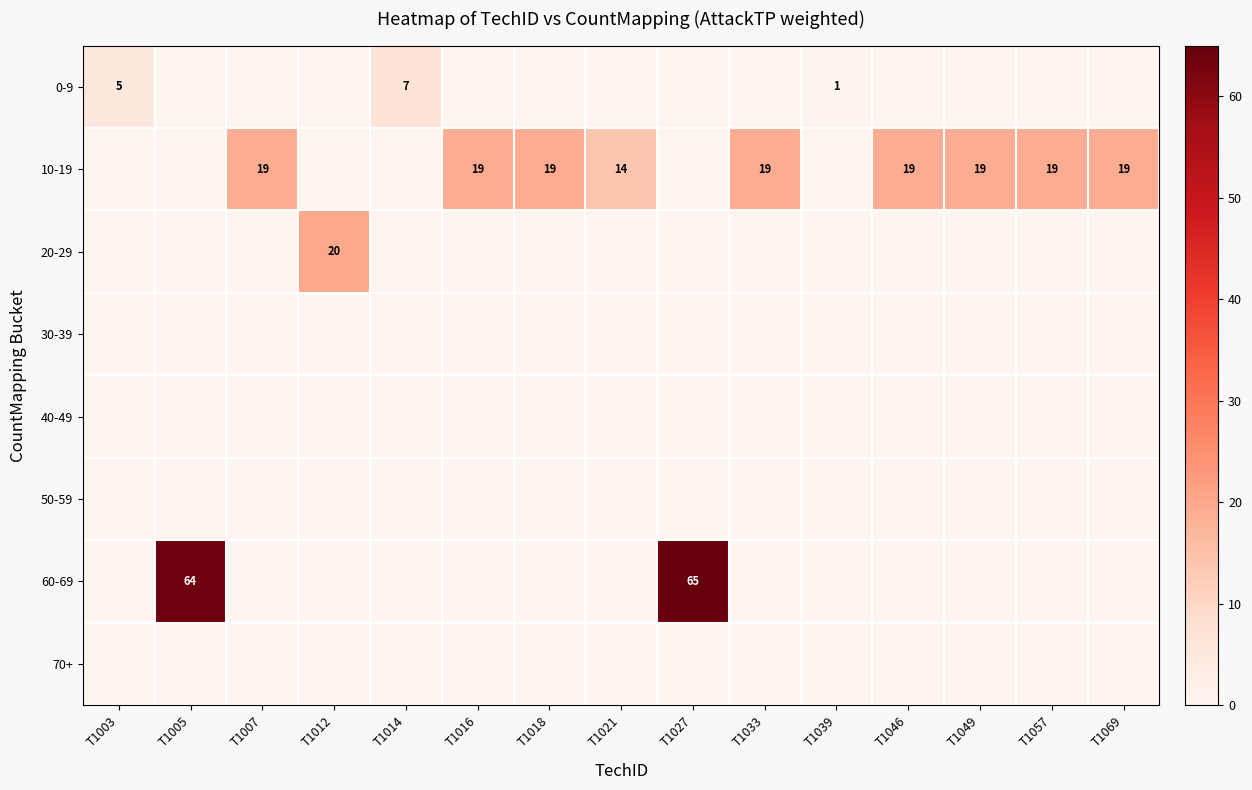

Between T1069 and T1021, which is larger?

T1069